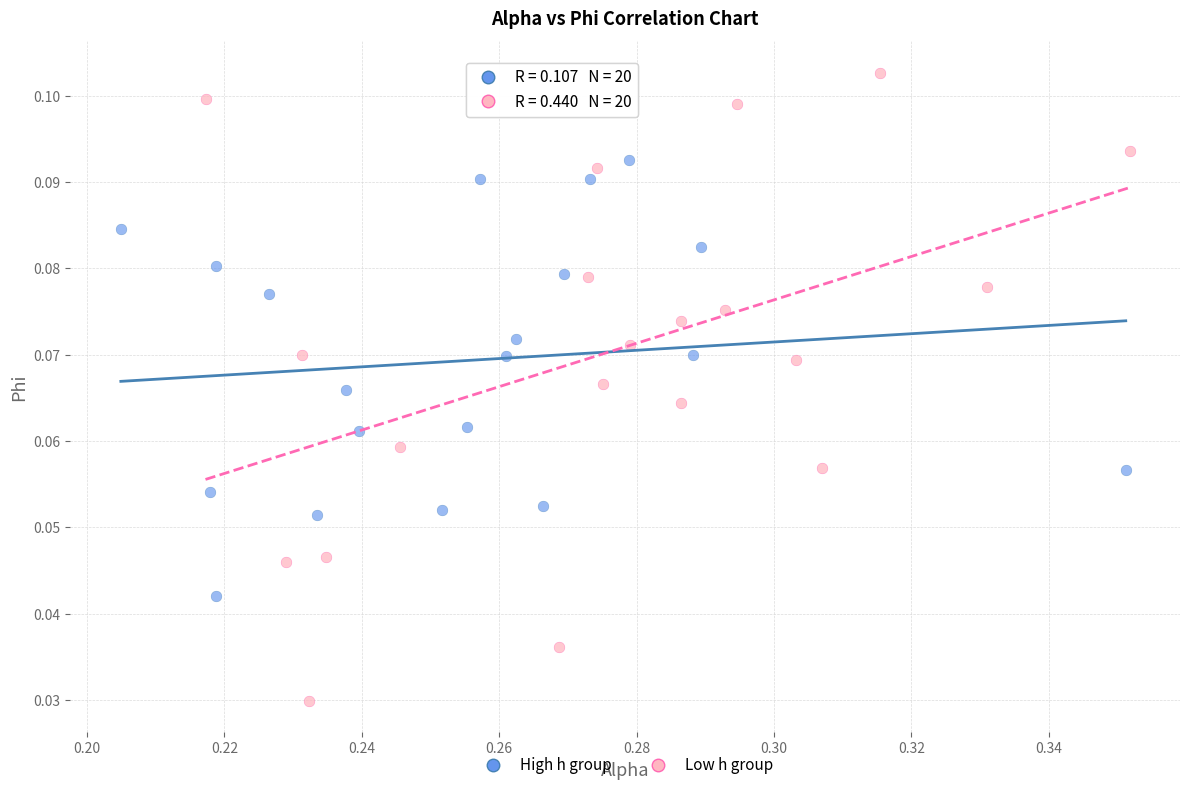

What are all the series names shown in the legend?

High h group, Low h group